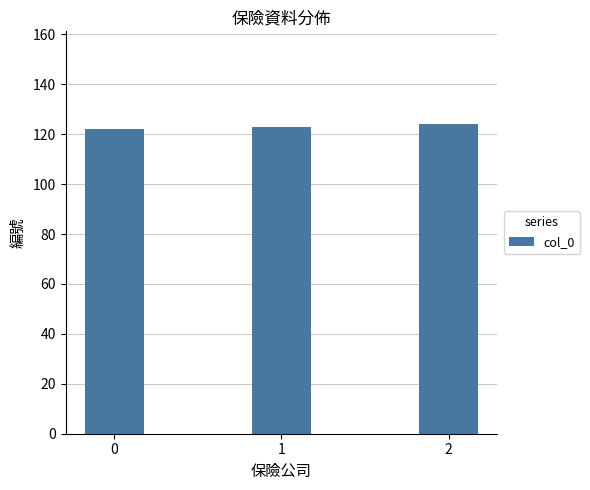

True or false: the data shows 123 at 1.

True